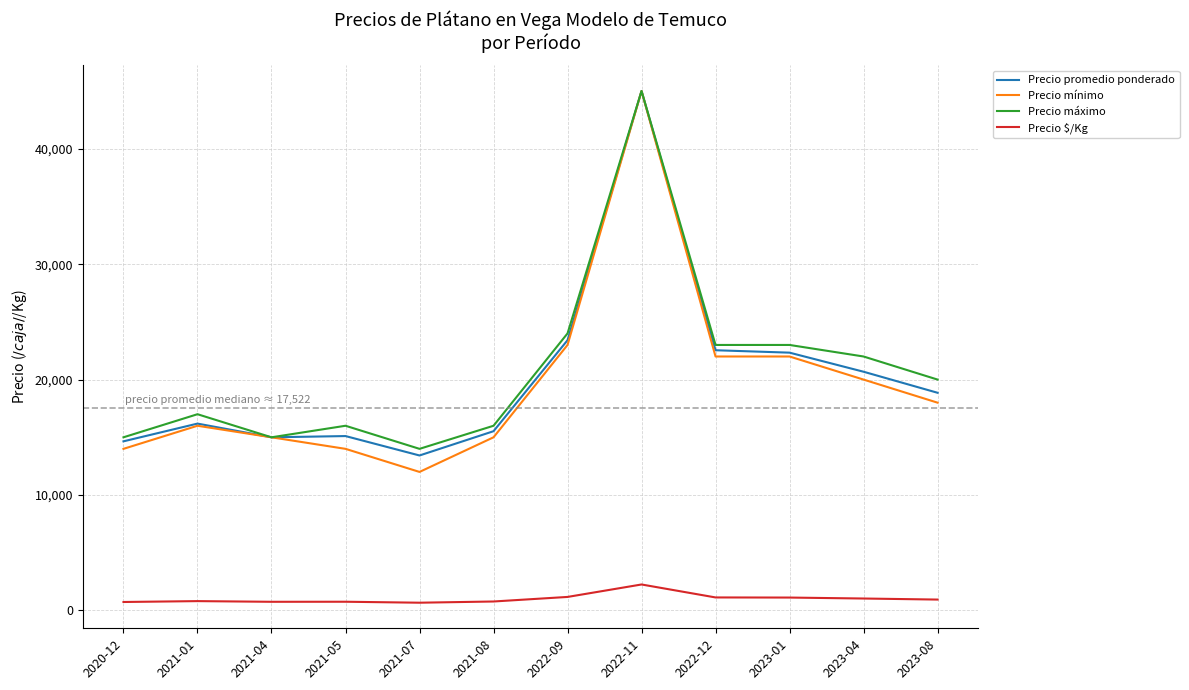

What are all the series names shown in the legend?

Precio promedio ponderado, Precio mínimo, Precio máximo, Precio $/Kg